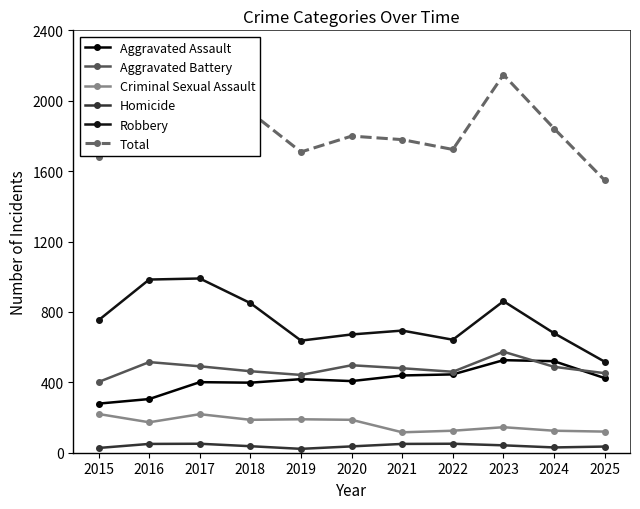

Reading left to right, what are all the values shown in this chart?

Aggravated Assault: 2015=279	2016=305	2017=401	2018=398	2019=418	2020=407	2021=439	2022=445	2023=526	2024=520	2025=424
Aggravated Battery: 2015=402	2016=515	2017=491	2018=463	2019=442	2020=497	2021=480	2022=460	2023=574	2024=488	2025=452
Criminal Sexual Assault: 2015=220	2016=173	2017=219	2018=187	2019=190	2020=187	2021=116	2022=125	2023=145	2024=125	2025=120
Homicide: 2015=27	2016=50	2017=51	2018=37	2019=22	2020=36	2021=50	2022=51	2023=42	2024=30	2025=35
Robbery: 2015=753	2016=984	2017=990	2018=850	2019=637	2020=672	2021=694	2022=642	2023=861	2024=679	2025=517
Total: 2015=1681	2016=2027	2017=2152	2018=1935	2019=1709	2020=1799	2021=1779	2022=1723	2023=2148	2024=1842	2025=1548